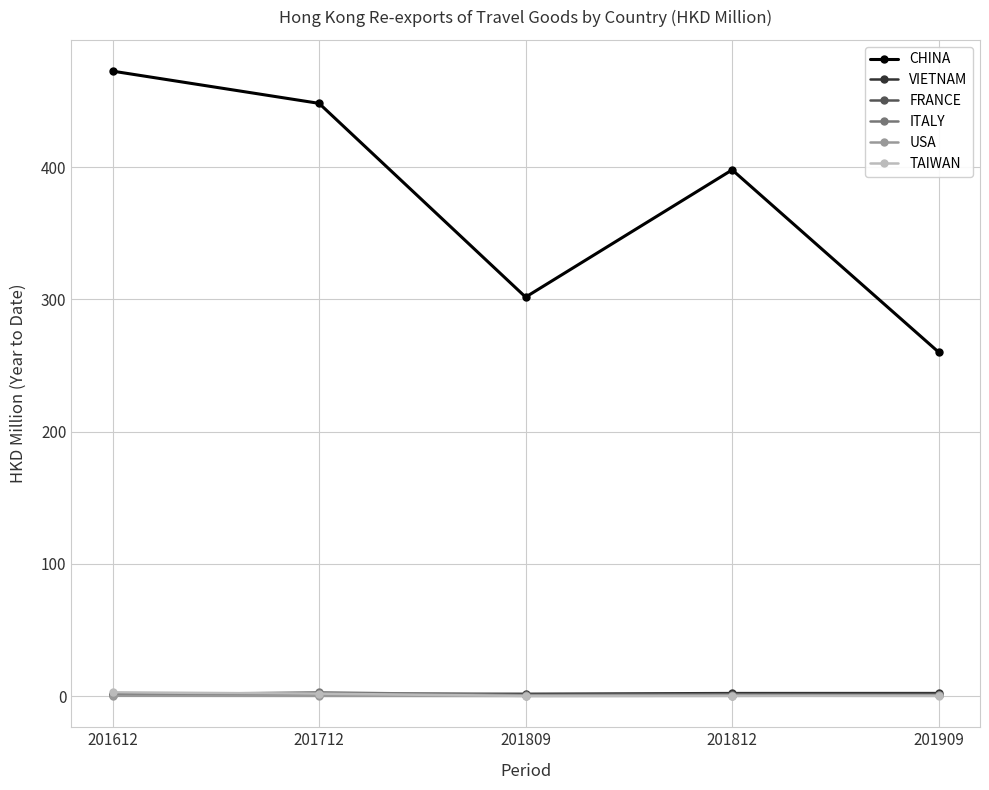

Is it true that CHINA equals 301.8 at 201809?

True